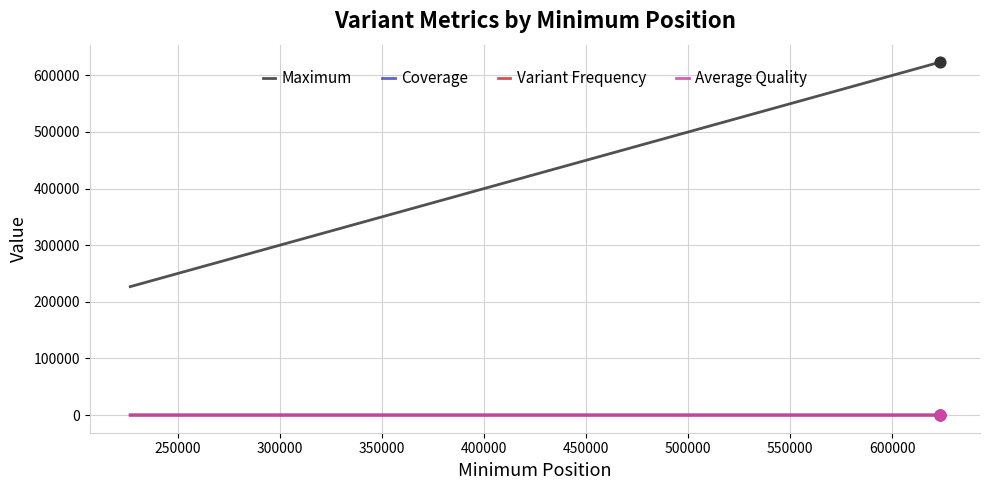

At how many categories does at least one series exceed 534638?

1